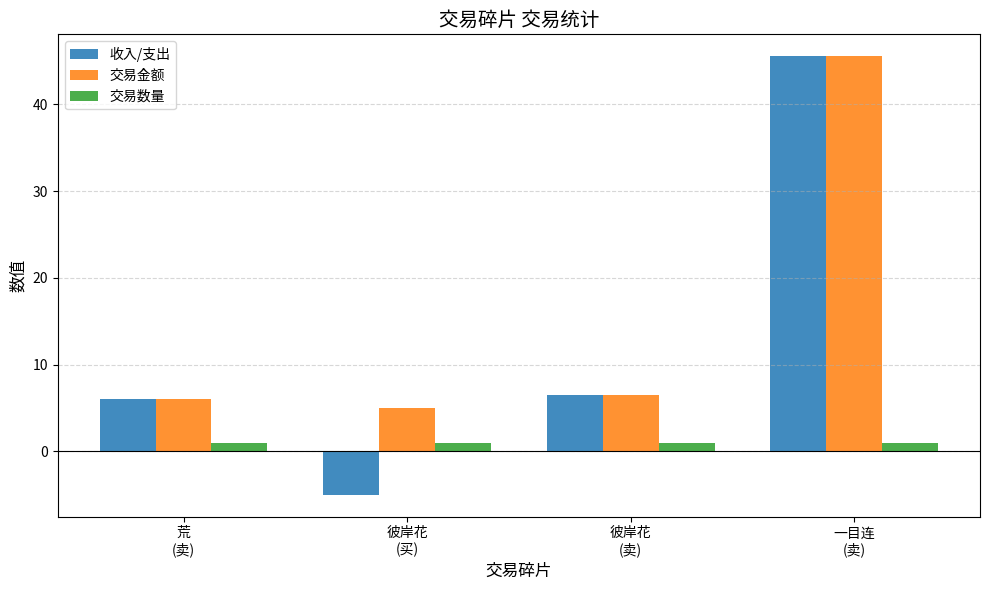

List the series in order of their overall mean, highest first.

交易金额, 收入/支出, 交易数量